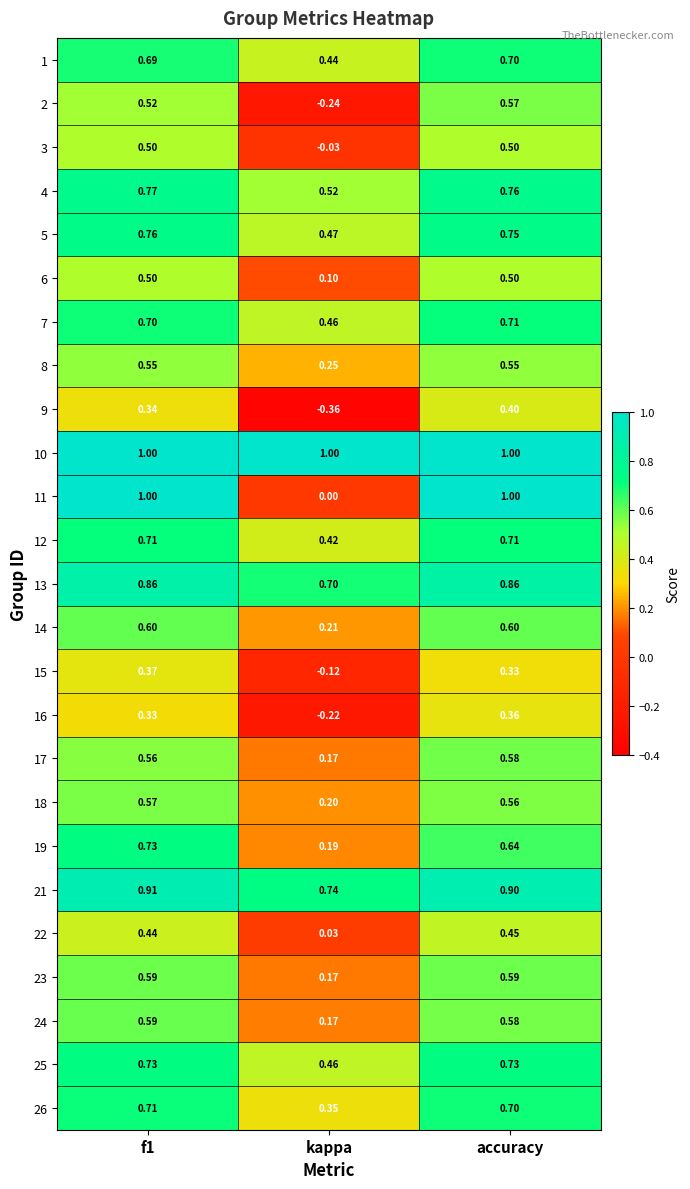

Where is 2 nearest to the value 0?

kappa